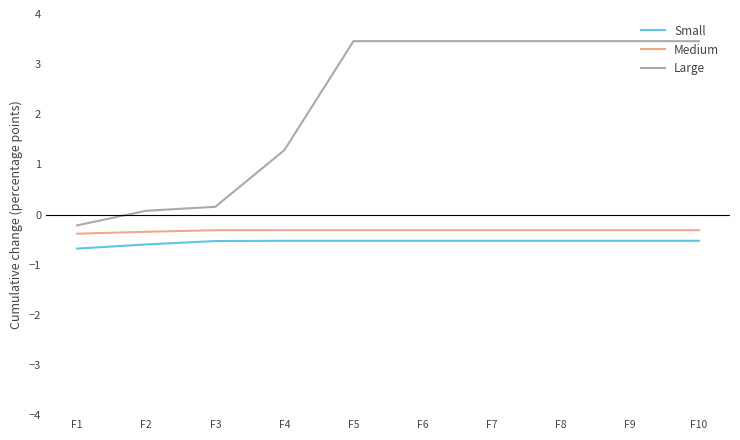

Which series has the widest spread of values?

Large